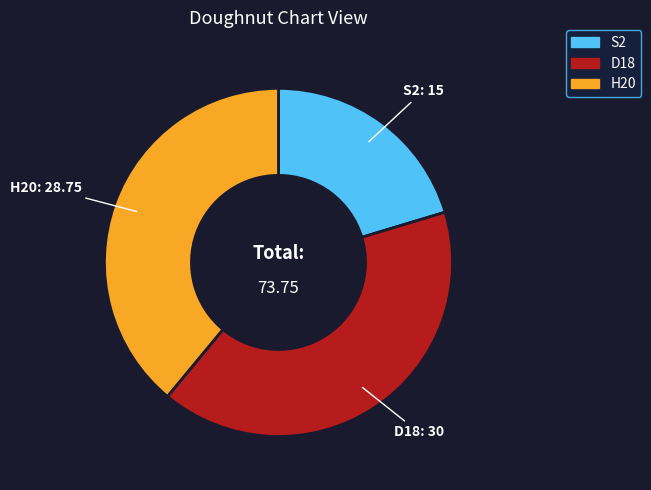

Is the sum of S2 and D18 greater than half?

Yes